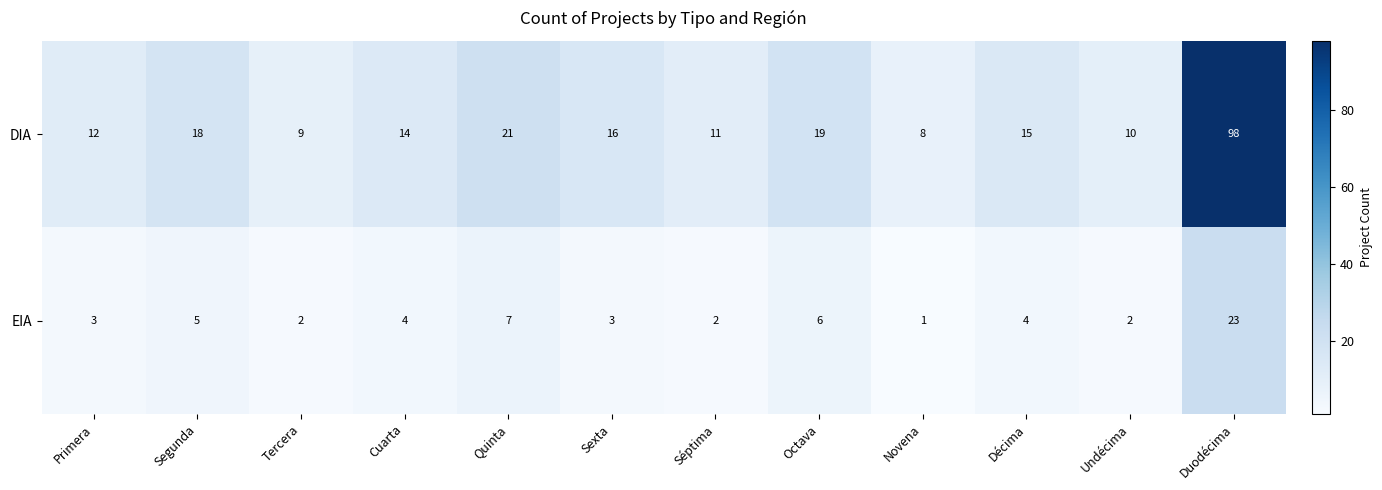

Which series changed the most between Octava and Novena?

DIA